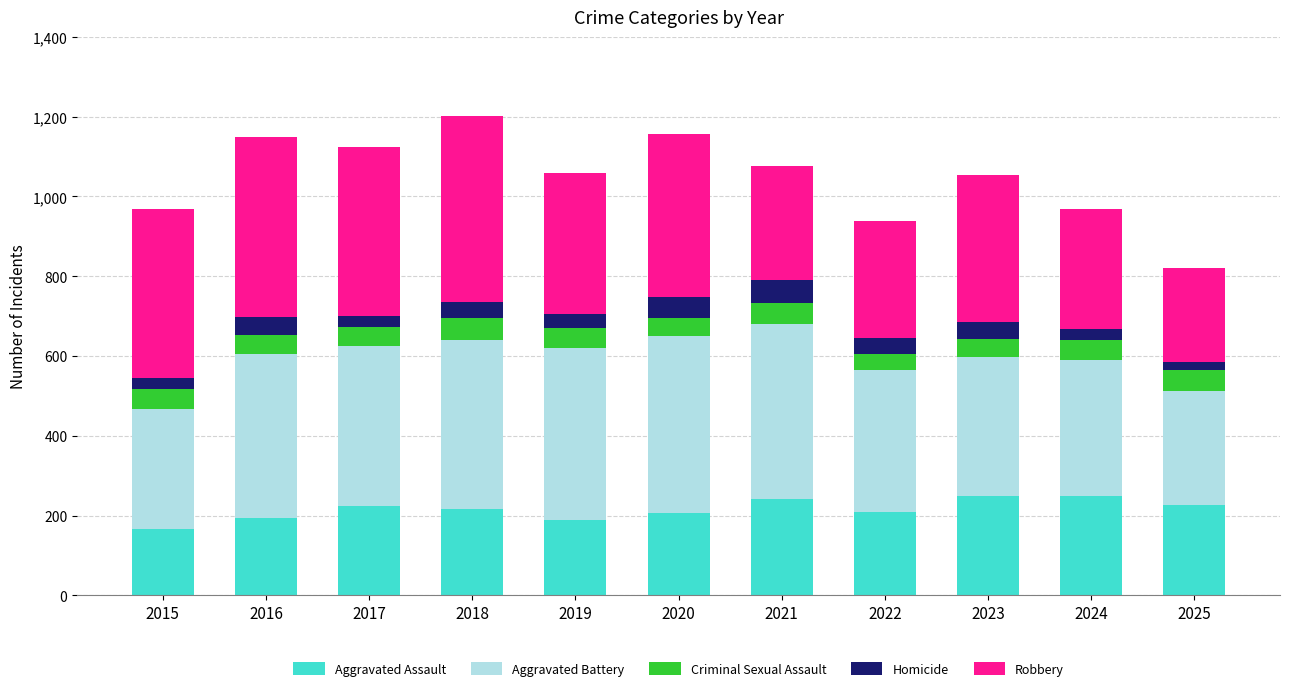

Count the number of data series in this chart.

5